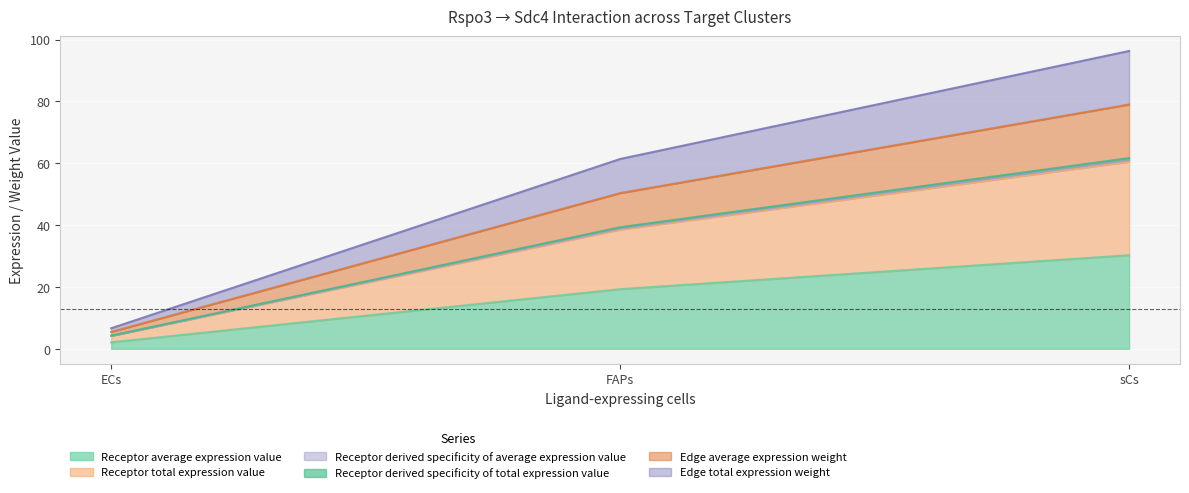

Is it true that Receptor derived specificity of average expression value equals 6.4 at ECs?

False